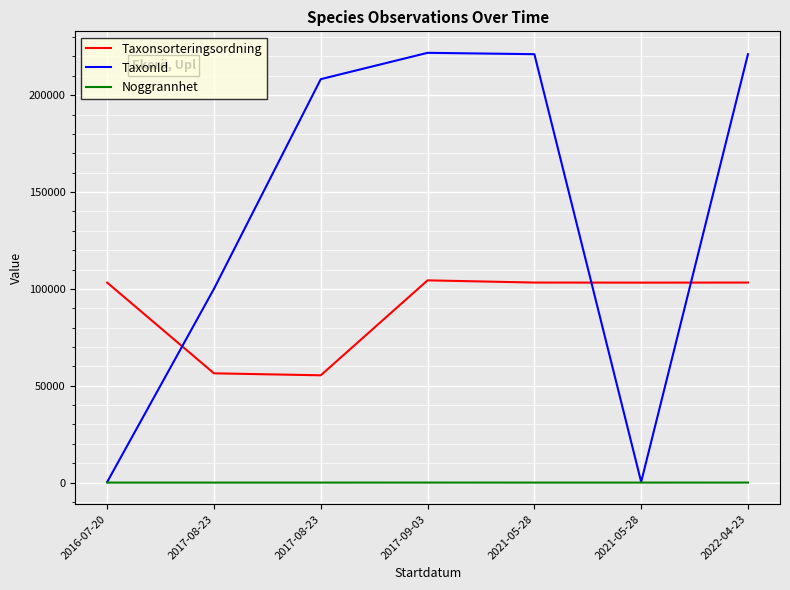

How many times do TaxonId and Taxonsorteringsordning cross each other?

3